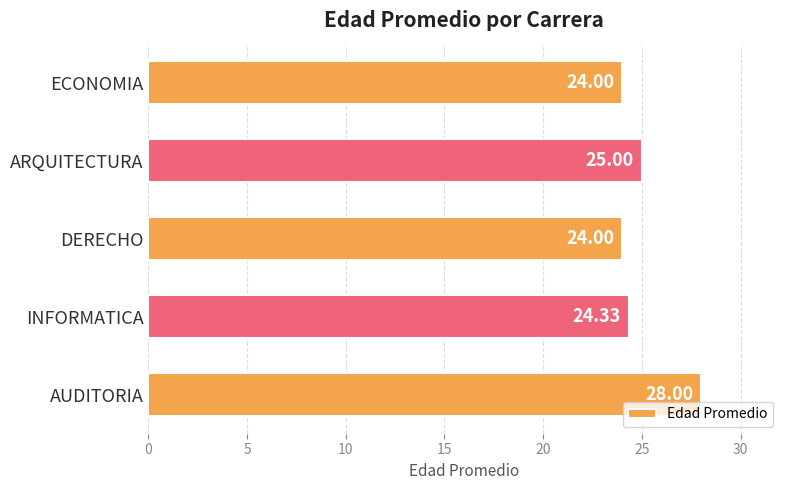

What is the average value?

25.1